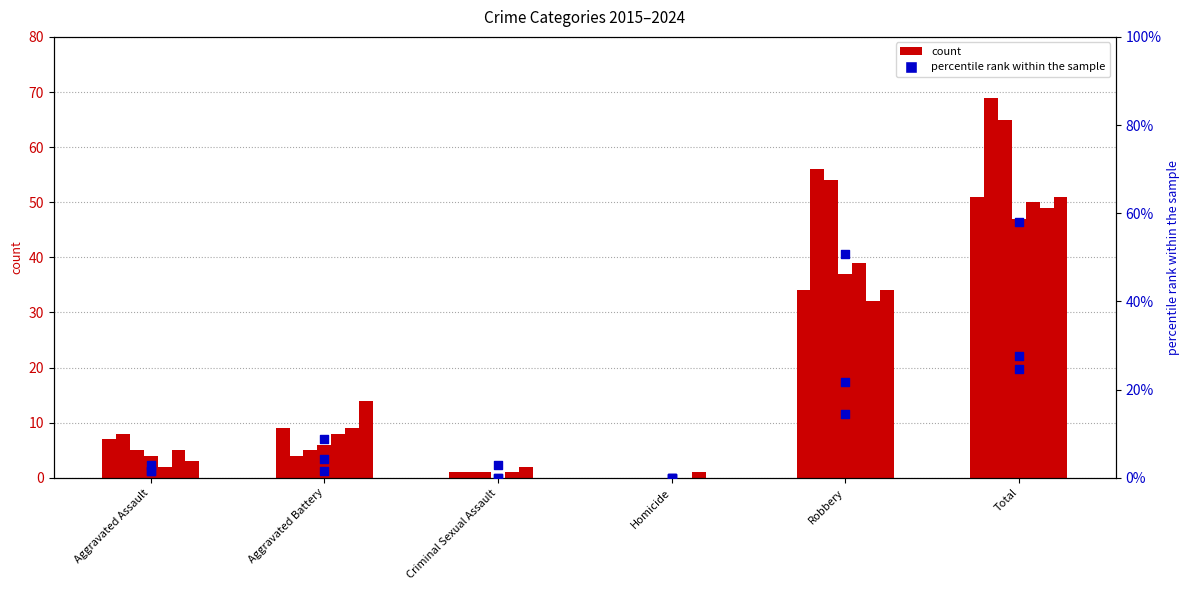

Is the value of percentile rank within the sample at Criminal Sexual Assault greater than the value of count 2017 at Aggravated Assault?

No